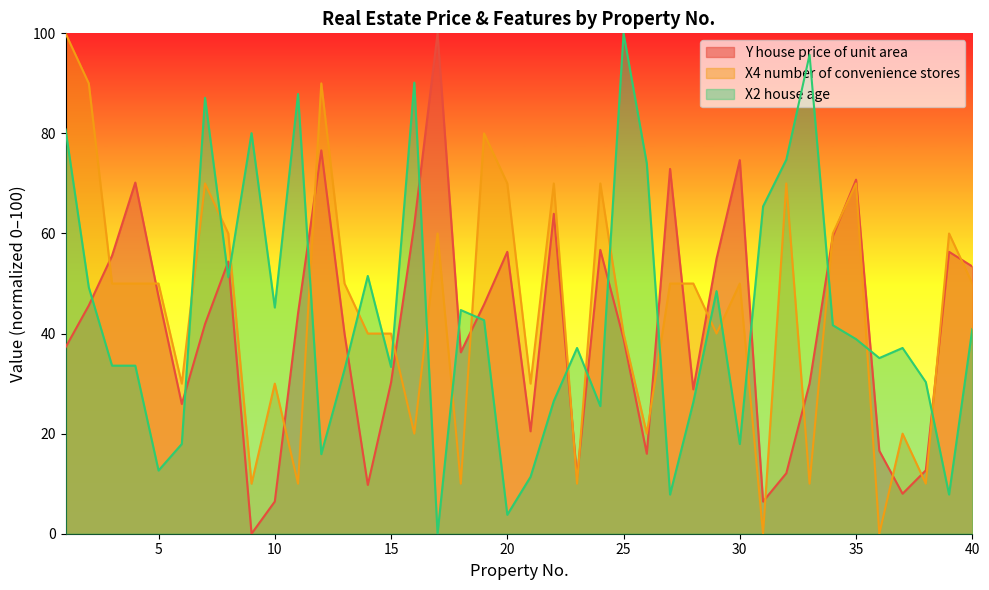

What is the total value across all series at 21?

61.8